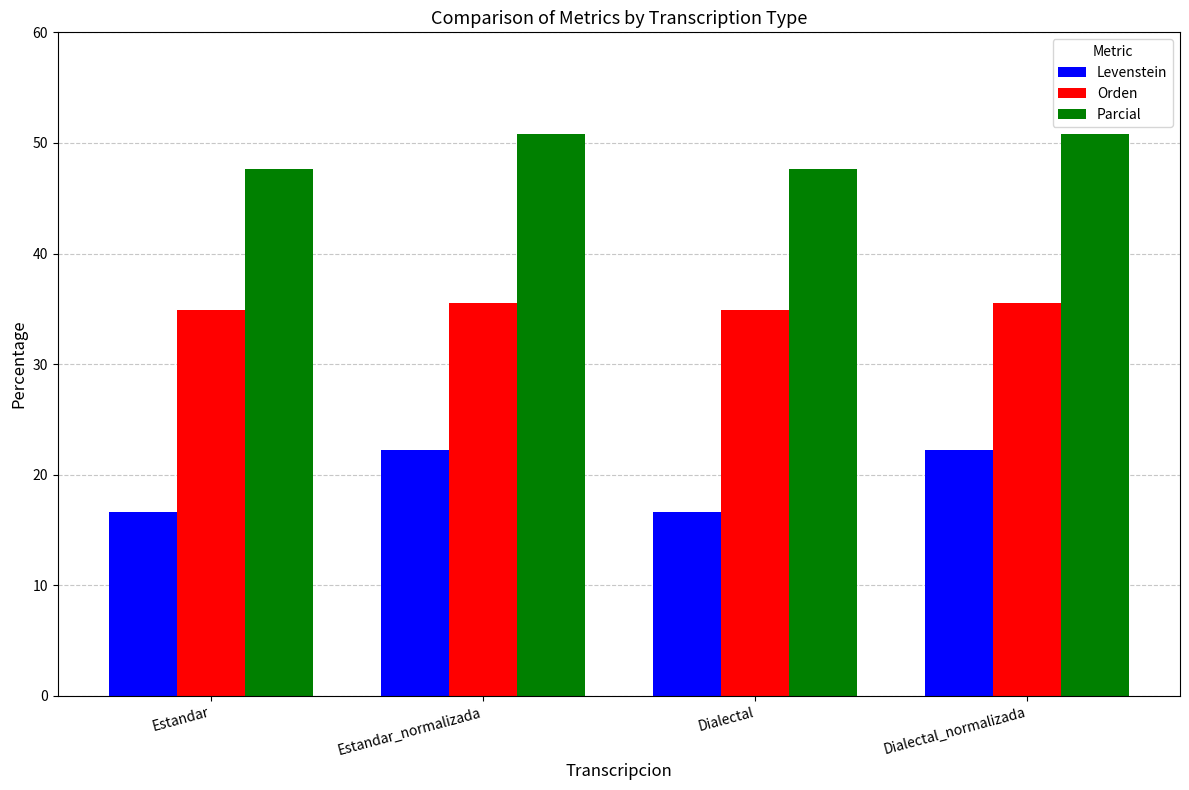

Count the number of categories in the chart.

4